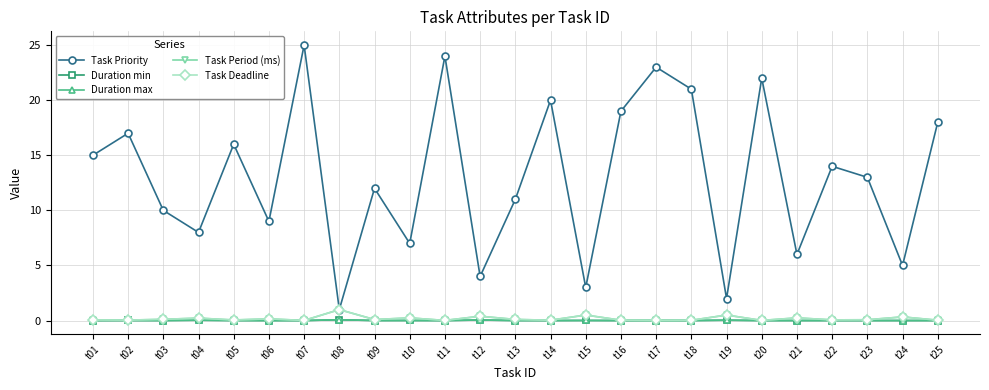

Is this an area chart (filled region under the line)?

No